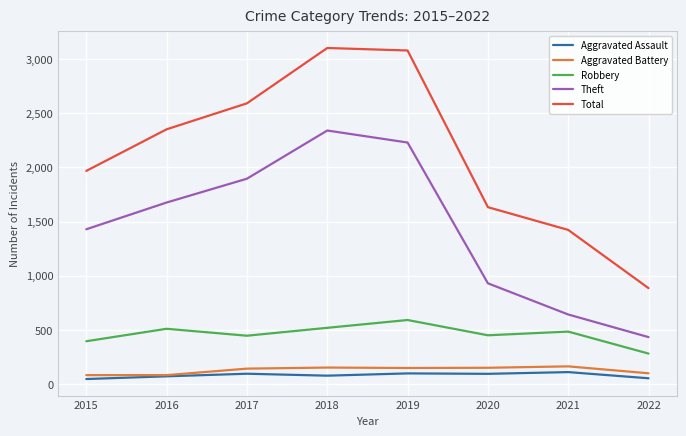

What is the spread (max minus min) of values at 2022?

832